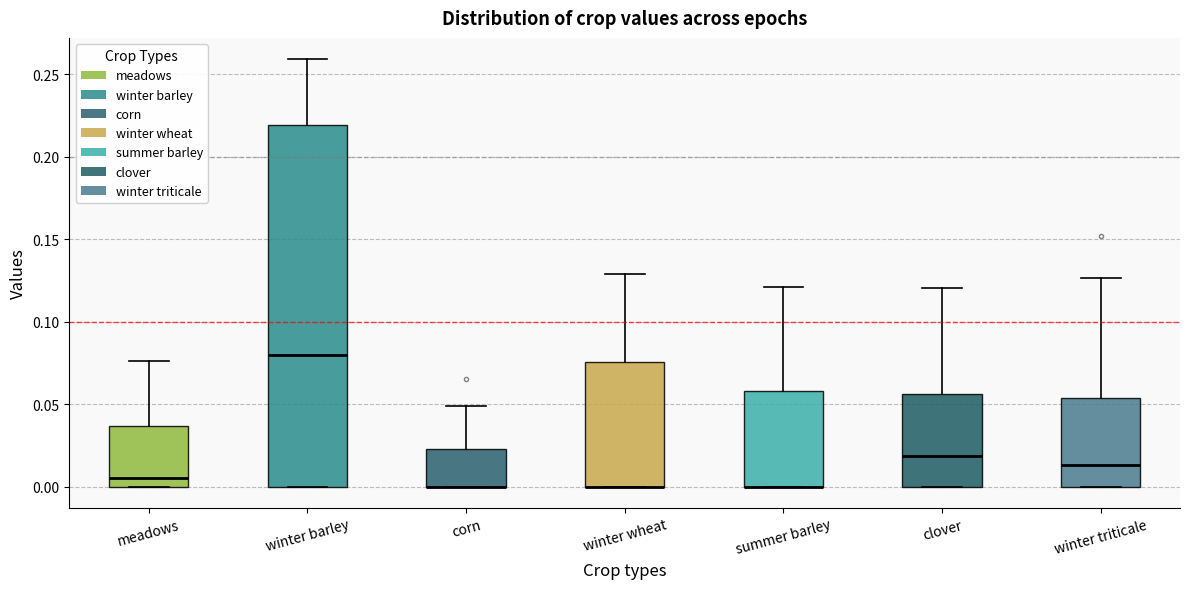

Reading left to right, transcribe this box plot: for each box, give where its median line is, the range the box spans, and where its two whiskers end, as read against the y-axis. The values are not printed on the chart, so give them approximately, as read against the axis.

meadows: median 0.005, box 0.000 to 0.035, whiskers 0.000 to 0.075
winter barley: median 0.080, box 0.000 to 0.220, whiskers 0.000 to 0.260
corn: median 0.000 (drawn on the box's lower edge), box 0.000 to 0.025, whiskers 0.000 to 0.050
winter wheat: median 0.000 (drawn on the box's lower edge), box 0.000 to 0.075, whiskers 0.000 to 0.130
summer barley: median 0.000 (drawn on the box's lower edge), box 0.000 to 0.060, whiskers 0.000 to 0.120
clover: median 0.020, box 0.000 to 0.055, whiskers 0.000 to 0.120
winter triticale: median 0.015, box 0.000 to 0.055, whiskers 0.000 to 0.125